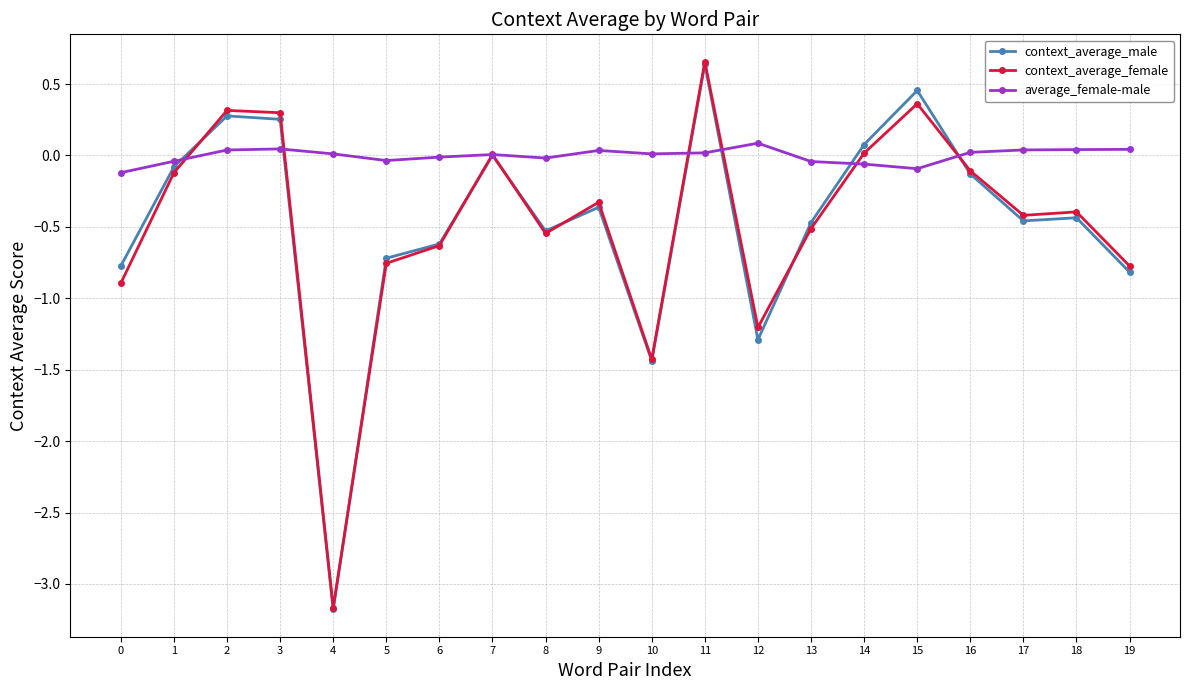

At which category is the sum across all series the highest?

11